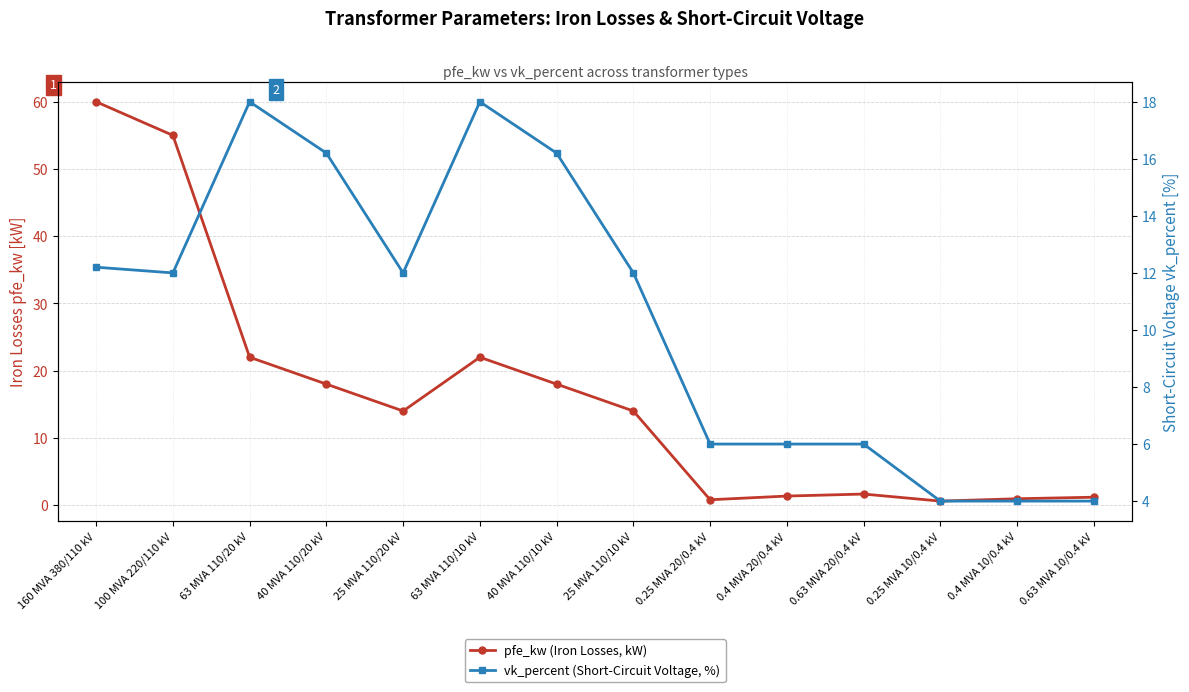

Reading left to right, extract all data points from this chart.

pfe_kw (Iron Losses, kW): 160 MVA 380/110 kV=60.0	100 MVA 220/110 kV=55.0	63 MVA 110/20 kV=22.0	40 MVA 110/20 kV=18.0	25 MVA 110/20 kV=14.0	63 MVA 110/10 kV=22.0	40 MVA 110/10 kV=18.0	25 MVA 110/10 kV=14.0	0.25 MVA 20/0.4 kV=0.8	0.4 MVA 20/0.4 kV=1.4	0.63 MVA 20/0.4 kV=1.6	0.25 MVA 10/0.4 kV=0.6	0.4 MVA 10/0.4 kV=0.9	0.63 MVA 10/0.4 kV=1.2
vk_percent (Short-Circuit Voltage, %): 160 MVA 380/110 kV=12.2	100 MVA 220/110 kV=12.0	63 MVA 110/20 kV=18.0	40 MVA 110/20 kV=16.2	25 MVA 110/20 kV=12.0	63 MVA 110/10 kV=18.0	40 MVA 110/10 kV=16.2	25 MVA 110/10 kV=12.0	0.25 MVA 20/0.4 kV=6.0	0.4 MVA 20/0.4 kV=6.0	0.63 MVA 20/0.4 kV=6.0	0.25 MVA 10/0.4 kV=4.0	0.4 MVA 10/0.4 kV=4.0	0.63 MVA 10/0.4 kV=4.0